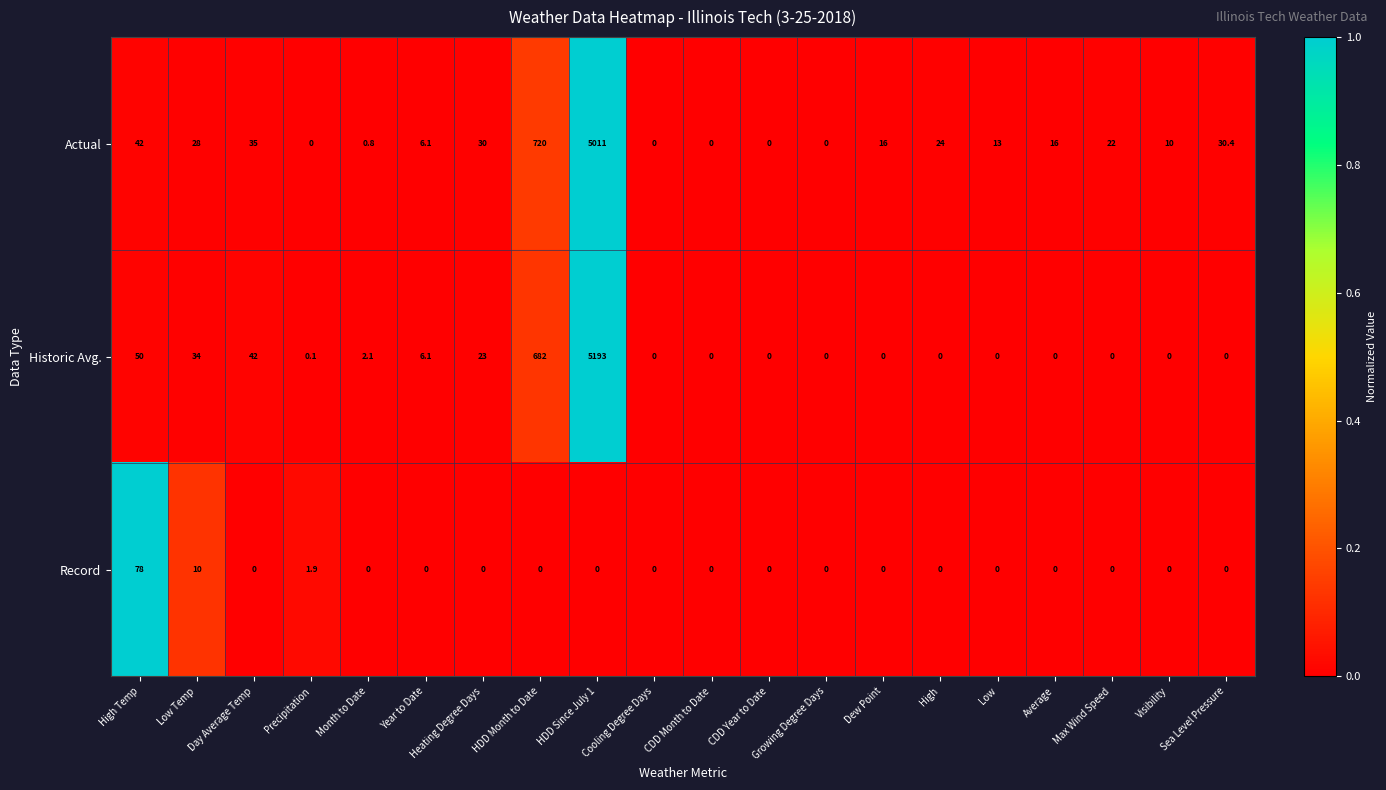

Which series has the largest range (max minus min)?

Historic Avg.